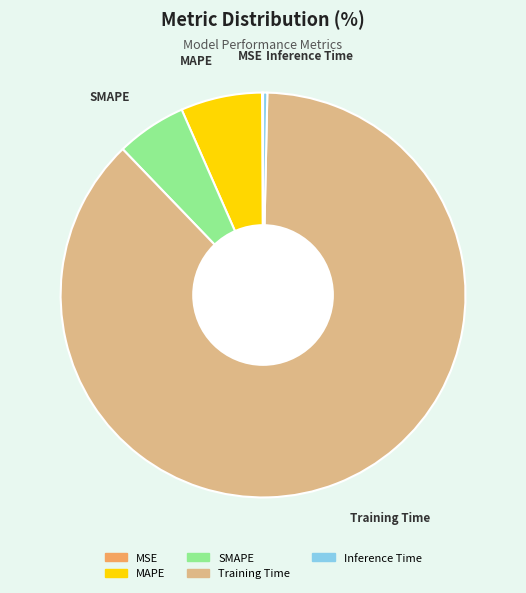

Is it true that Inference Time is 0% of the pie?

True